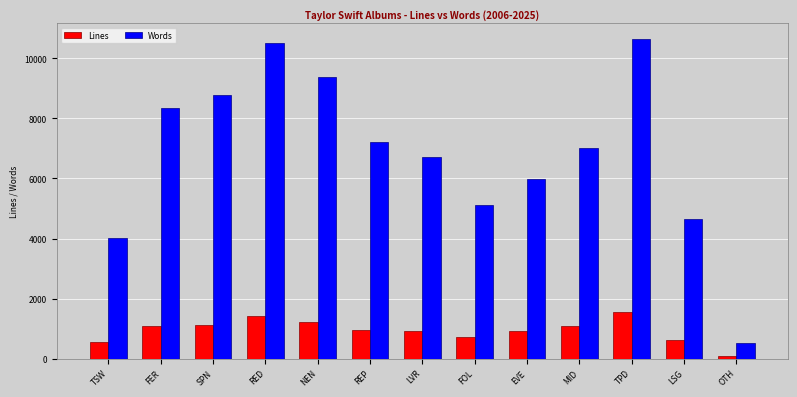

What is the difference between the second highest and second lowest values in the Lines series?

868